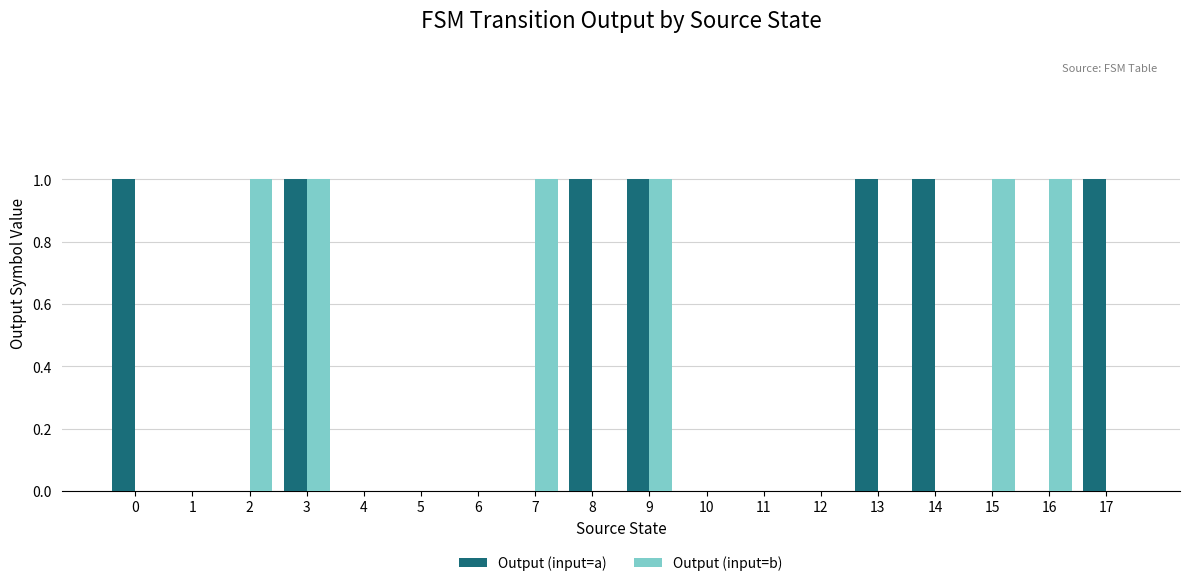

Count the number of categories in the chart.

18